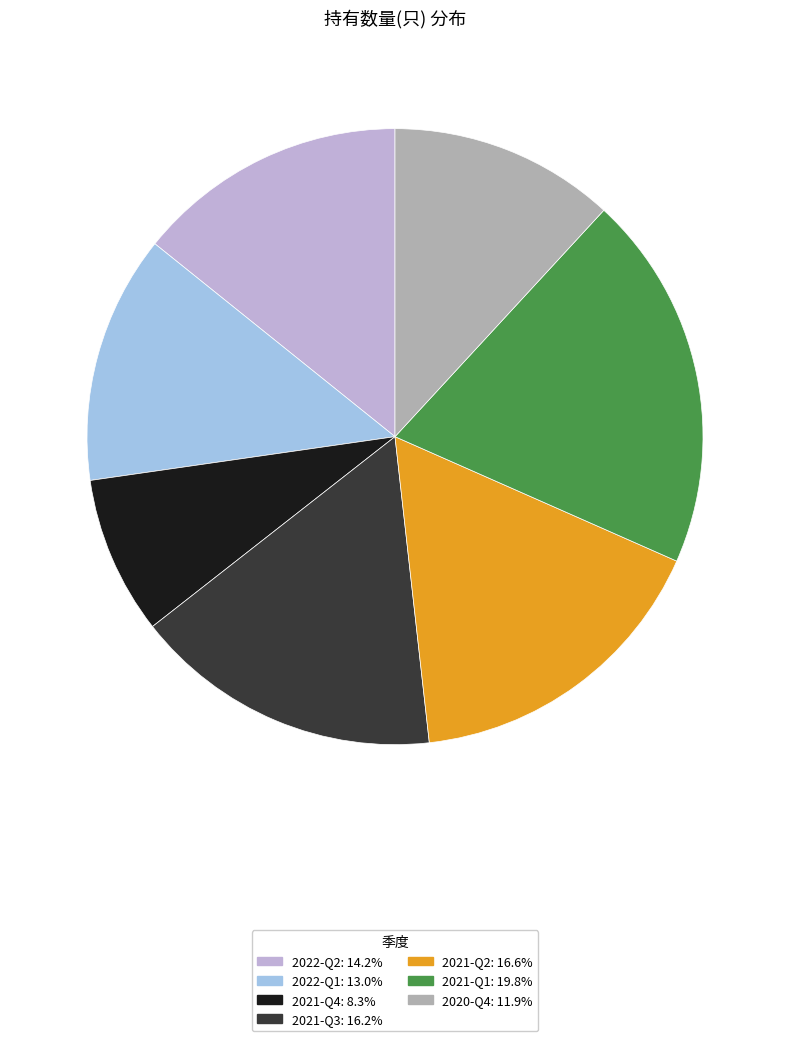

How many segments does this pie chart have?

7